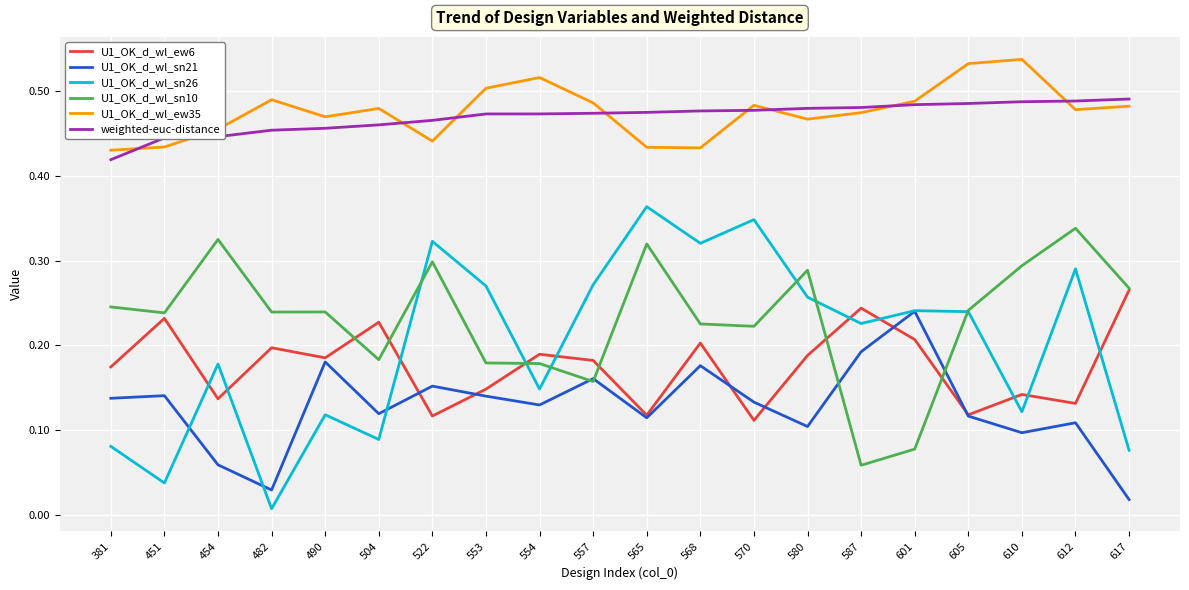

Where is U1_OK_d_wl_sn10 nearest to the value 0?

587